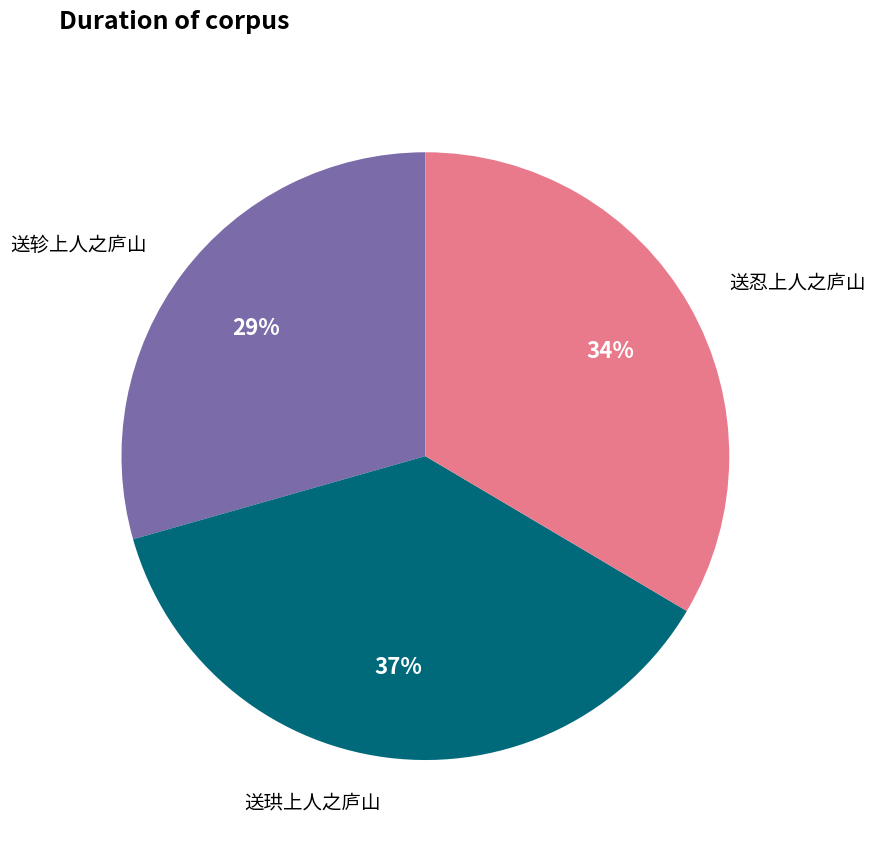

Count the number of slices in the pie.

3